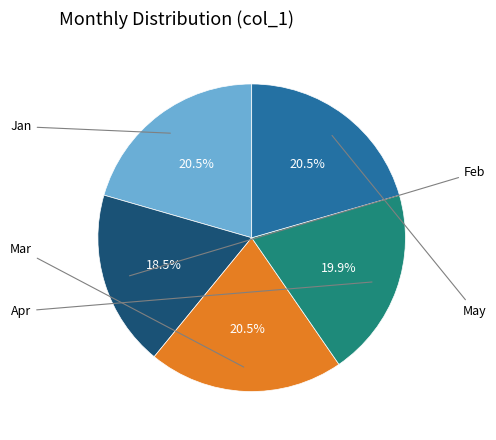

Is there any slice that represents more than half of the pie?

No